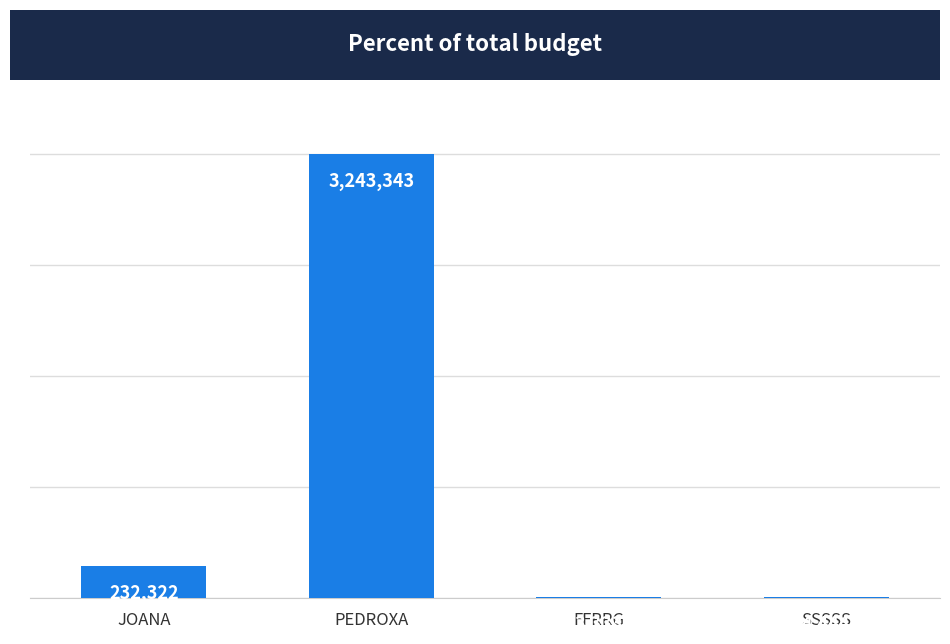

Where is the data nearest to the value 1623338?

JOANA